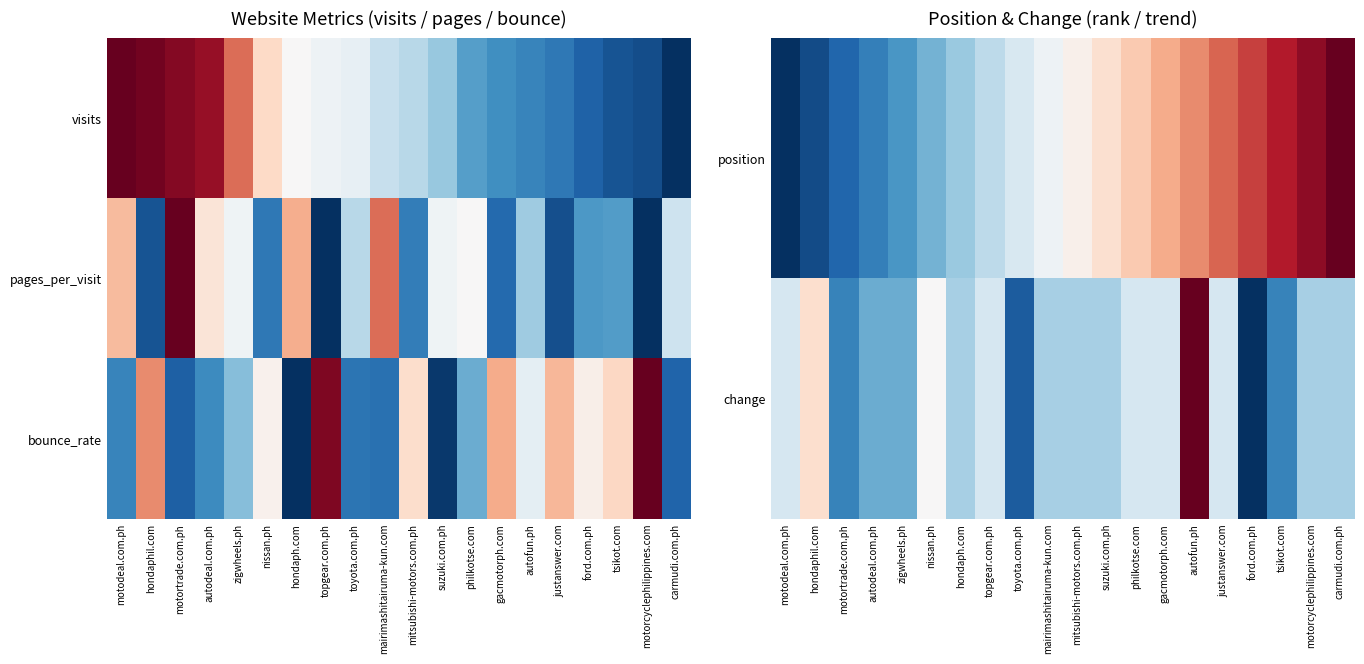

What is the sum of the change values at autofun.ph and motodeal.com.ph?

1.4